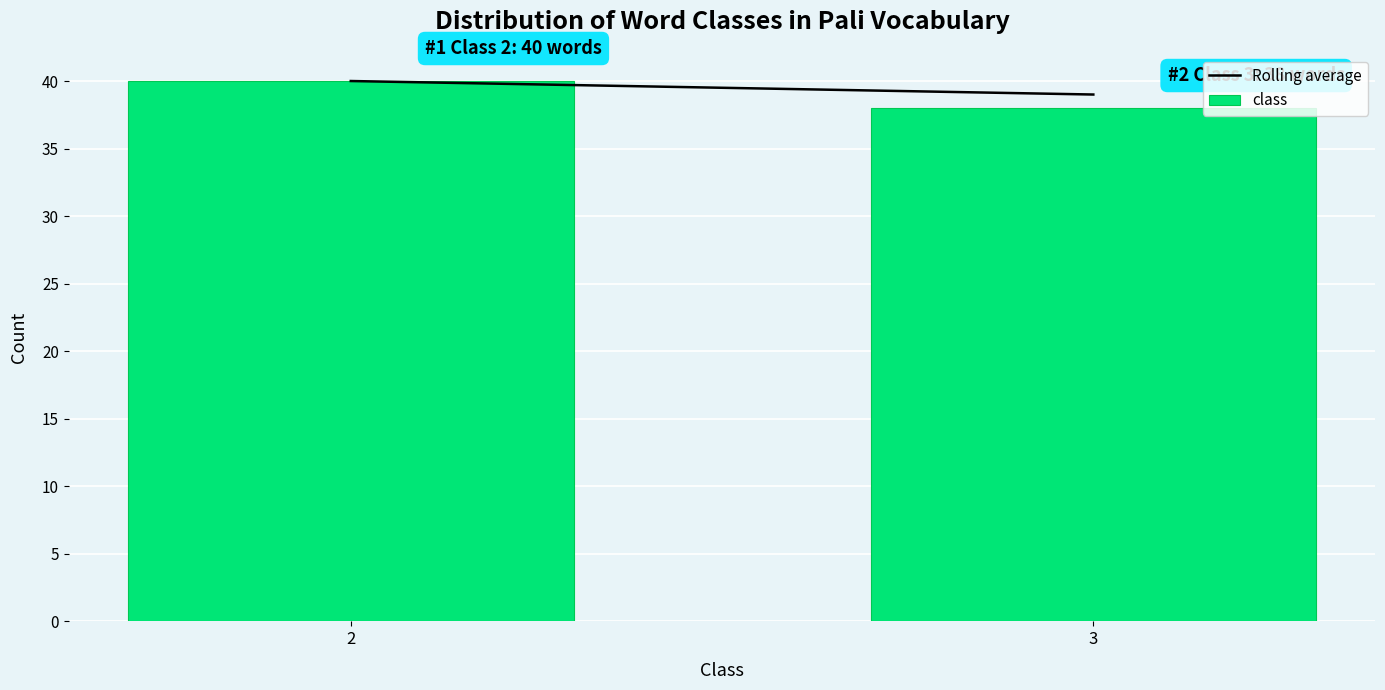

Reading left to right, what are all the values shown in this chart?

40	38